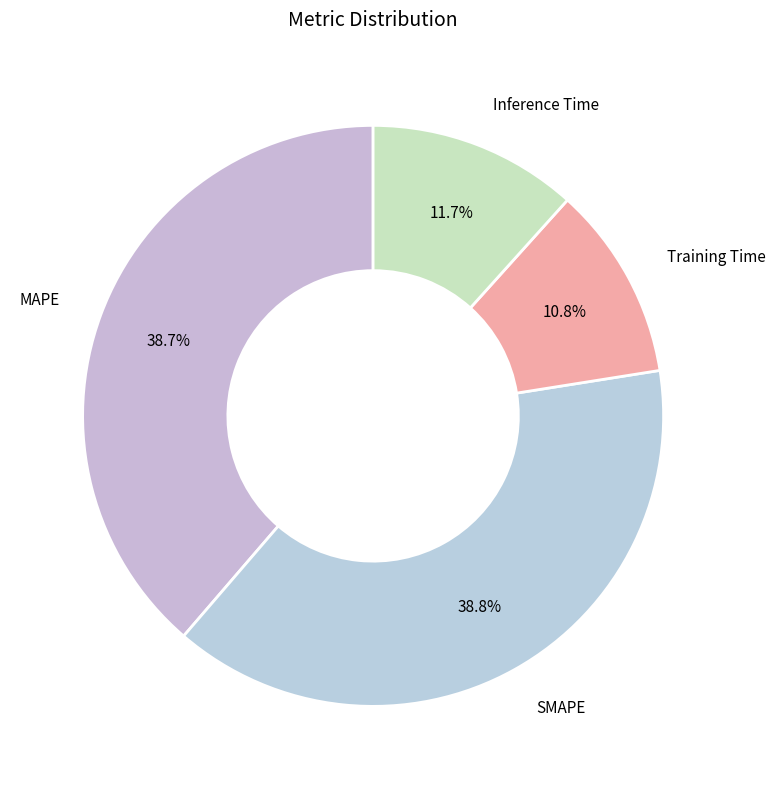

Which slice is the smallest?

Training Time